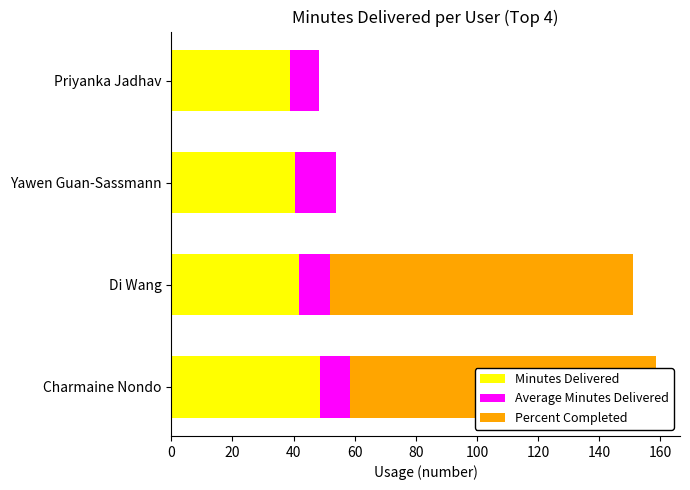

What is the average value of the Percent Completed series?

49.8